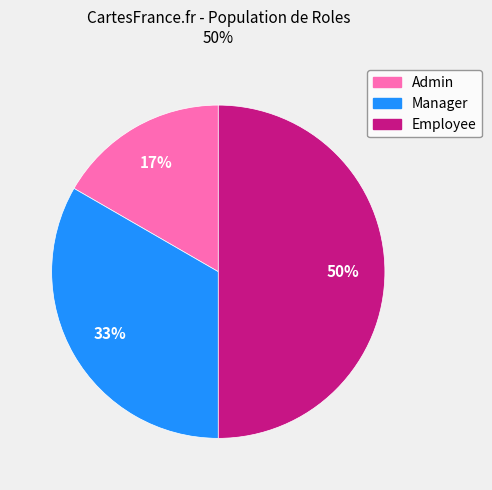

How many slices are in this pie chart?

3